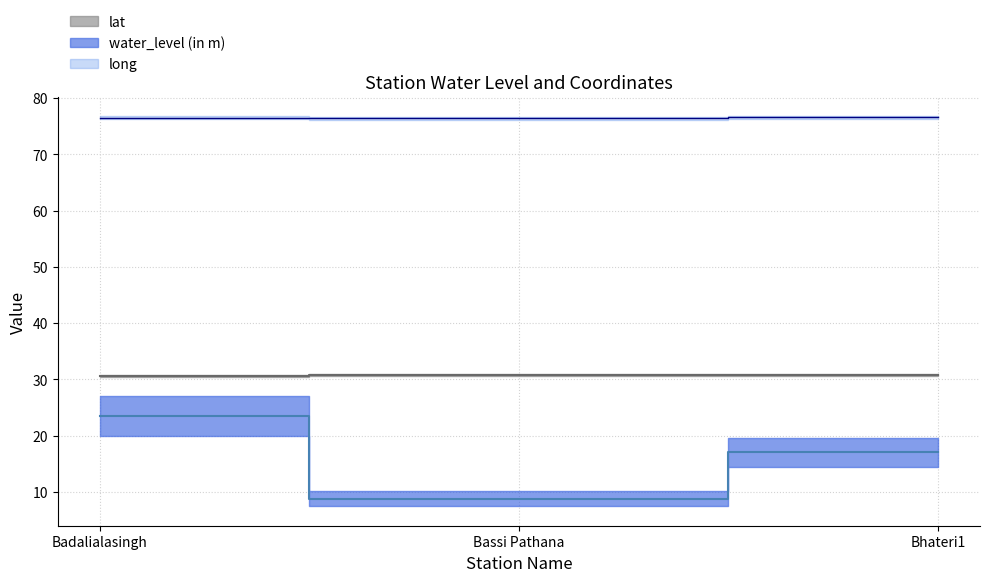

What is the label of the 2nd point from the left?

Bassi Pathana